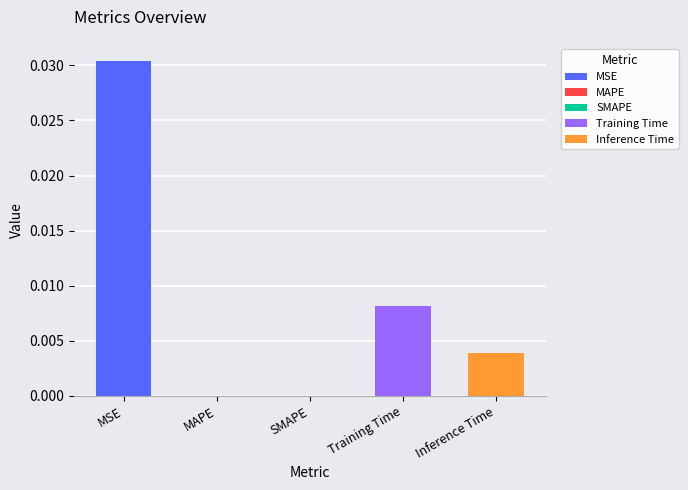

Rank the categories by value from highest to lowest.

MSE, Training Time, Inference Time, MAPE, SMAPE